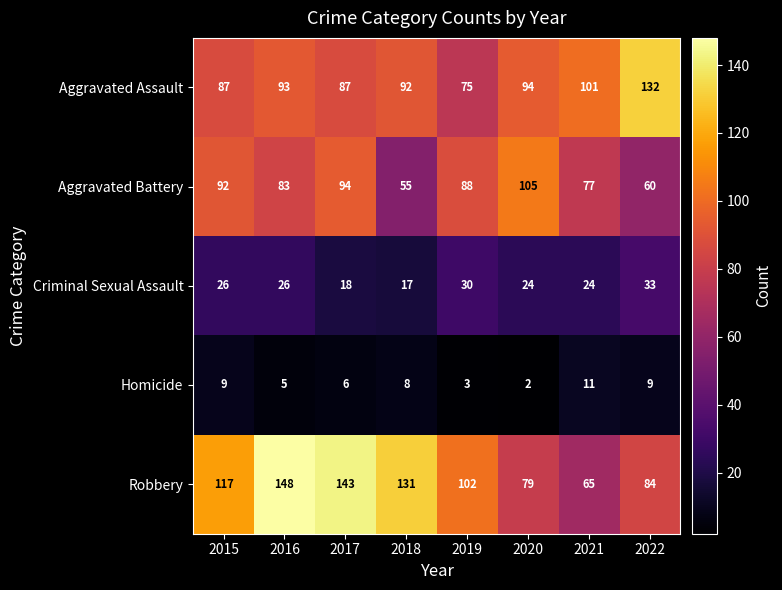

What is the difference between the Aggravated Assault values at 2022 and 2021?

31